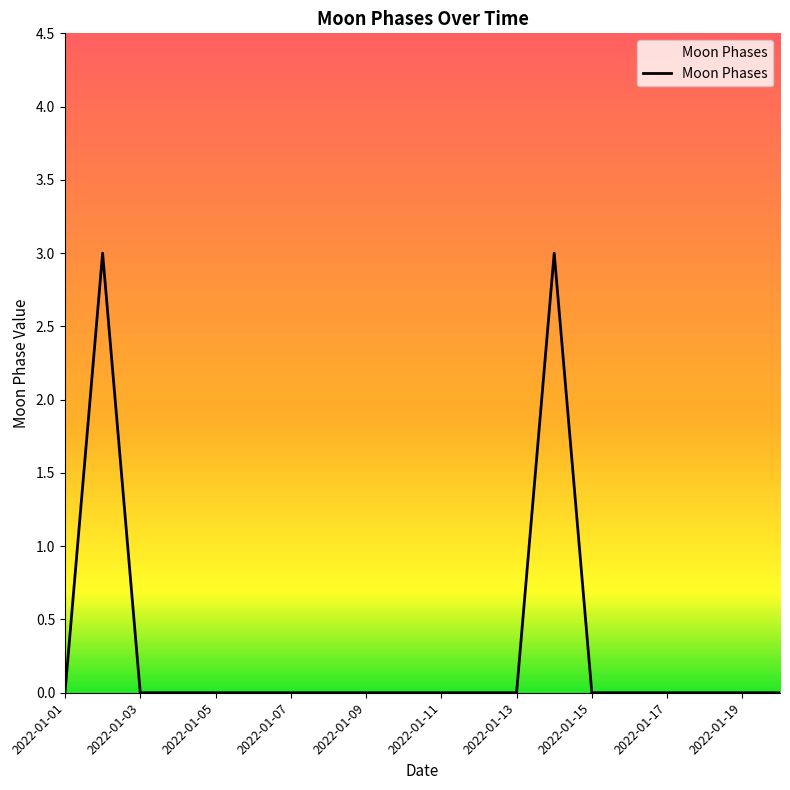

What is the greatest value displayed?

3